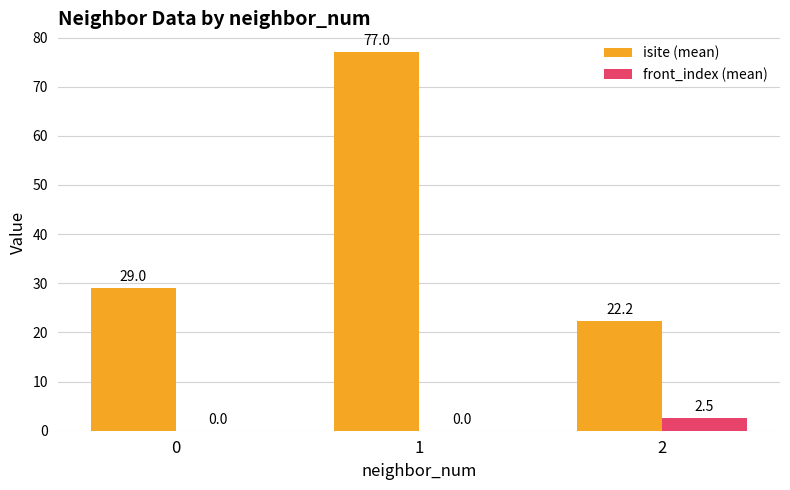

What is the total value across all series at 1?

77.0